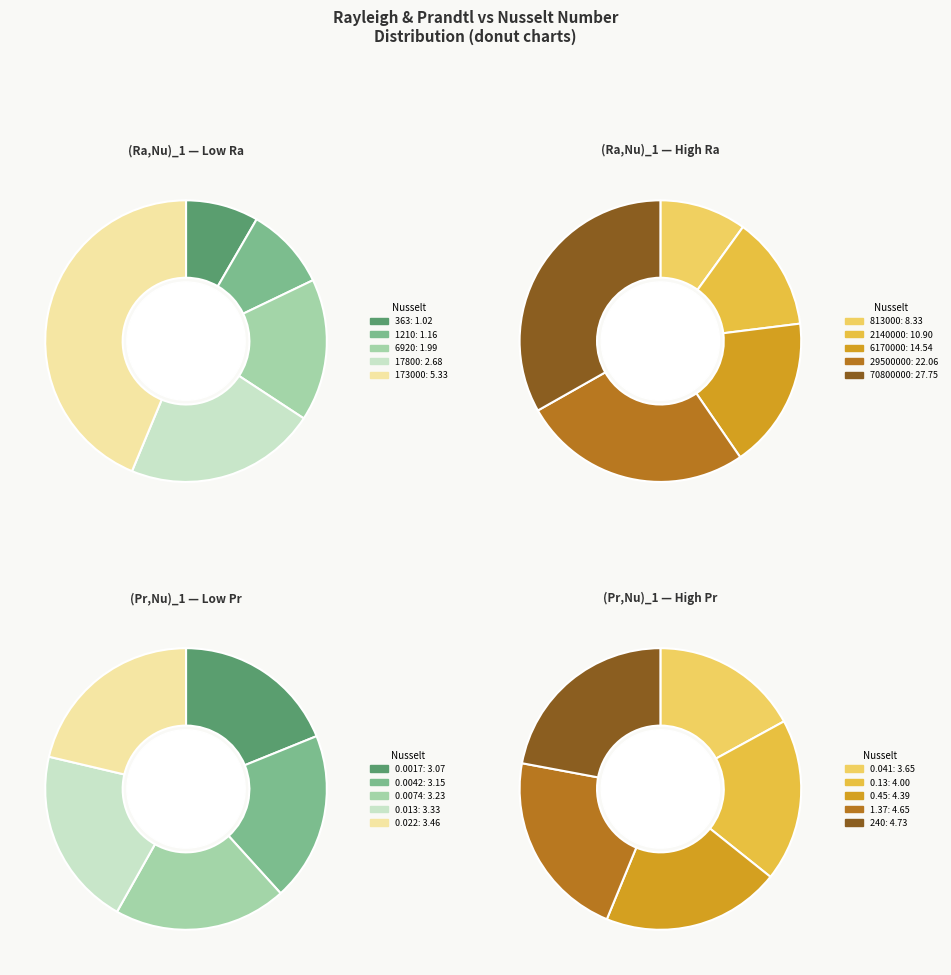

Does 70800000 represent more than half of the total?

No